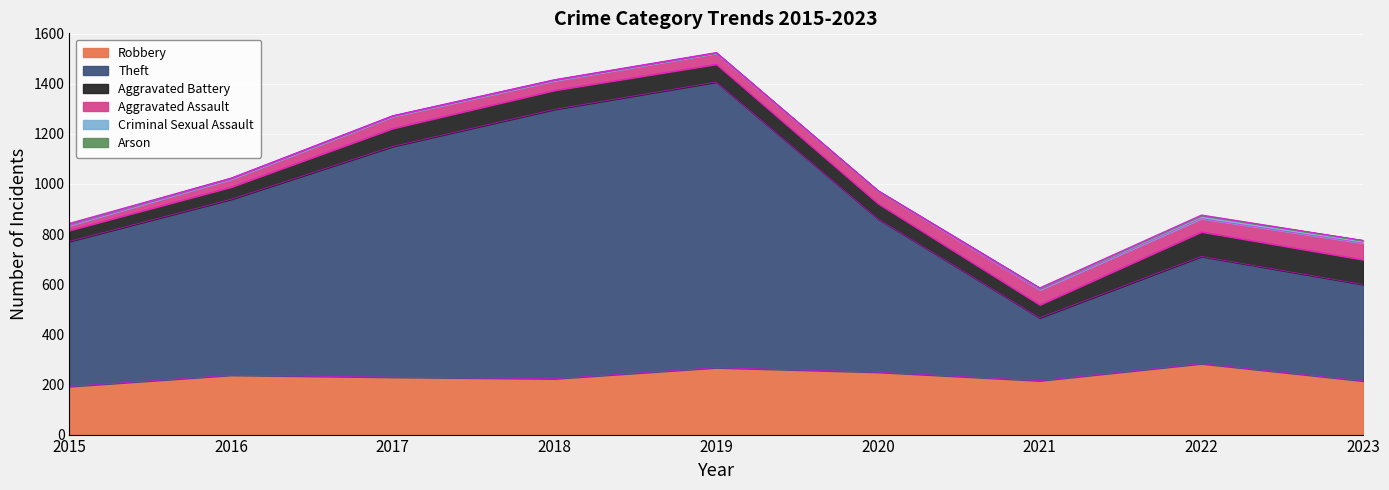

True or false: Aggravated Assault and Robbery cross at least once.

False